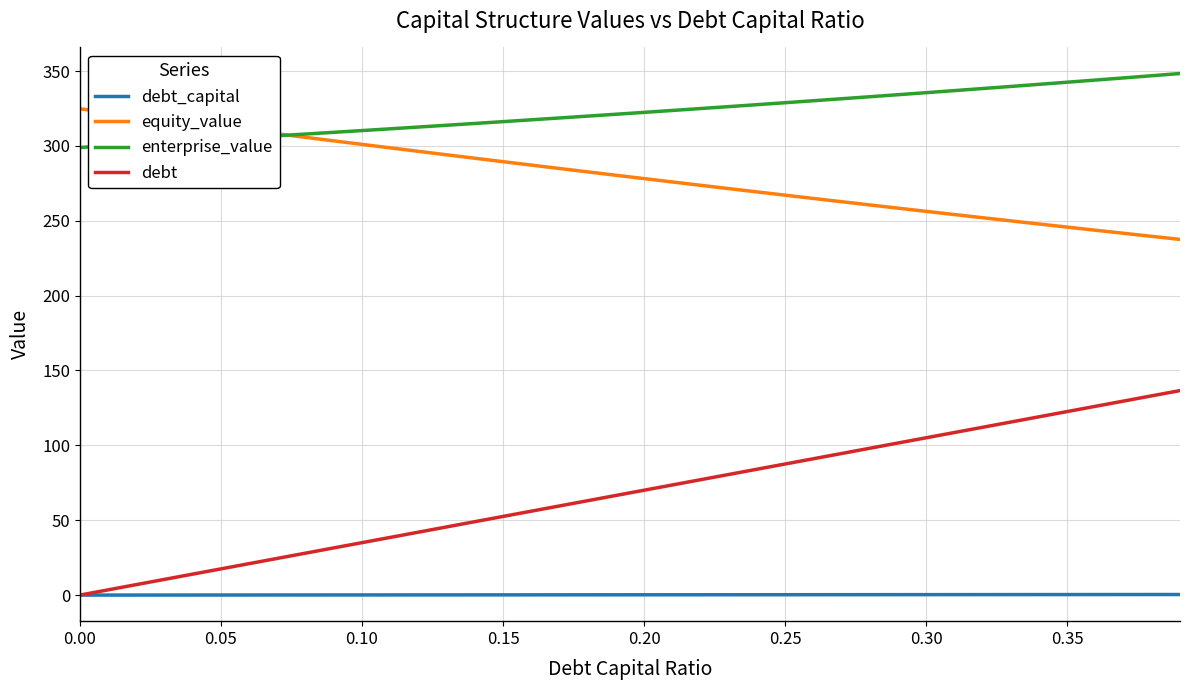

What is the sum of all debt values?

2731.6